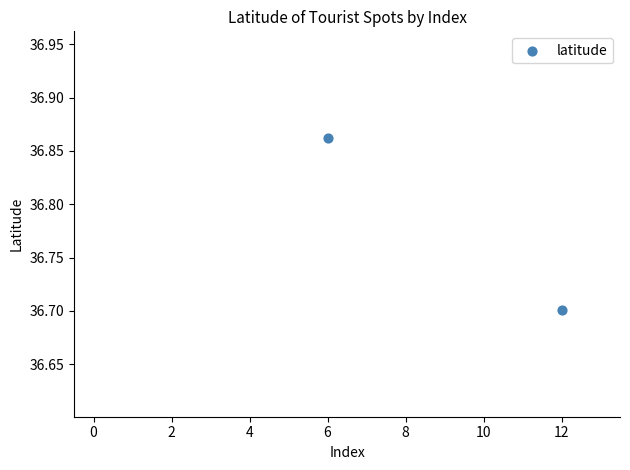

What Y value in the scatter plot is closest to 36?

36.7